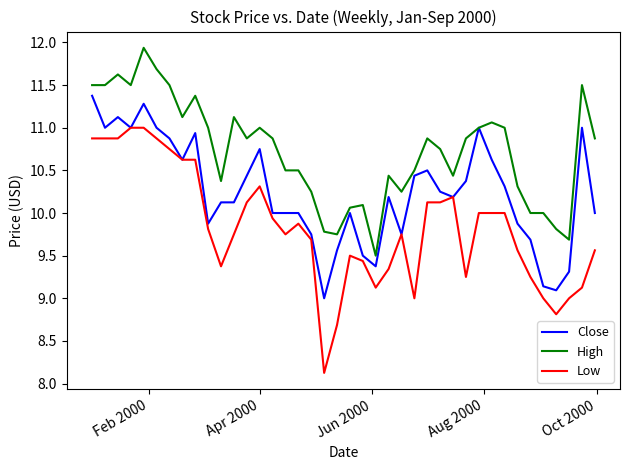

Which series has the largest total across all categories?

High